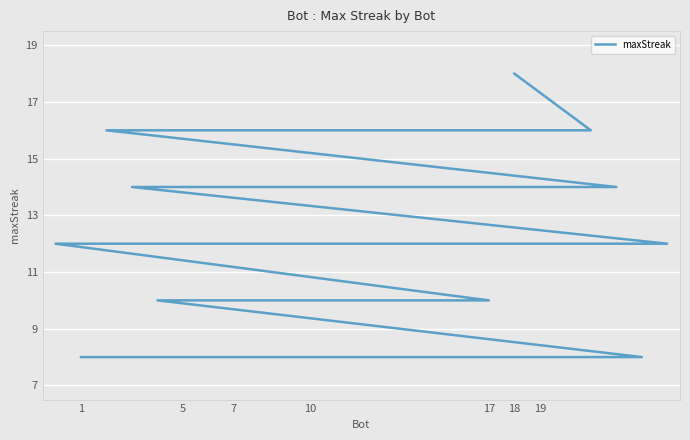

Does the chart display data point markers on the line(s)?

No